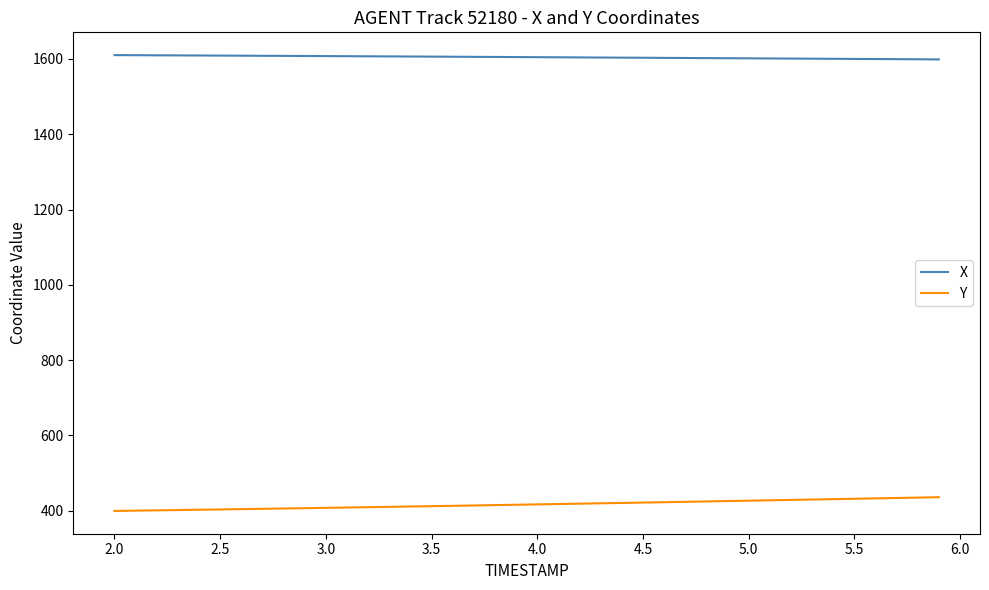

Which series has the largest total across all categories?

X